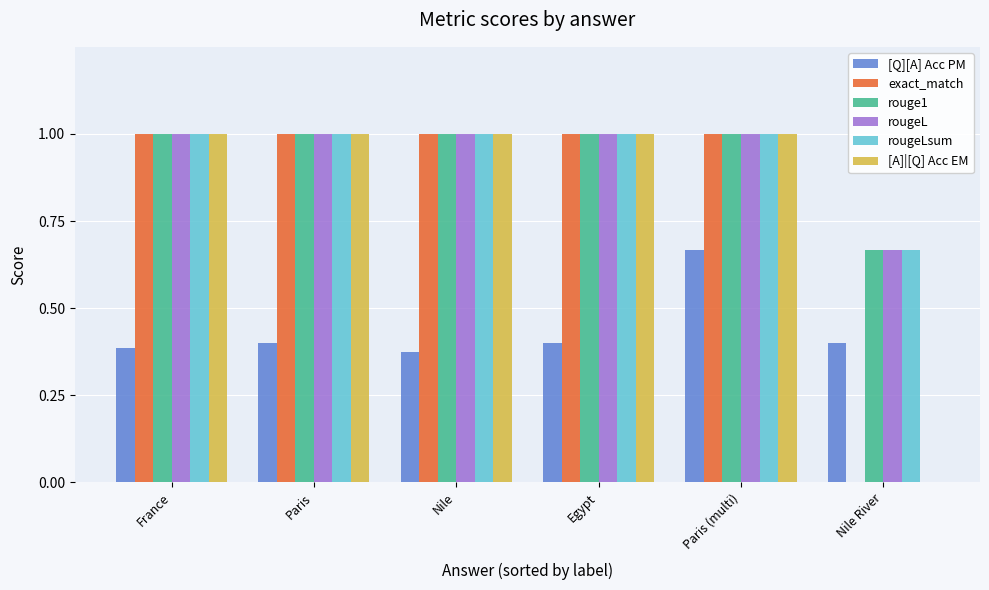

How many groups of bars are there?

6